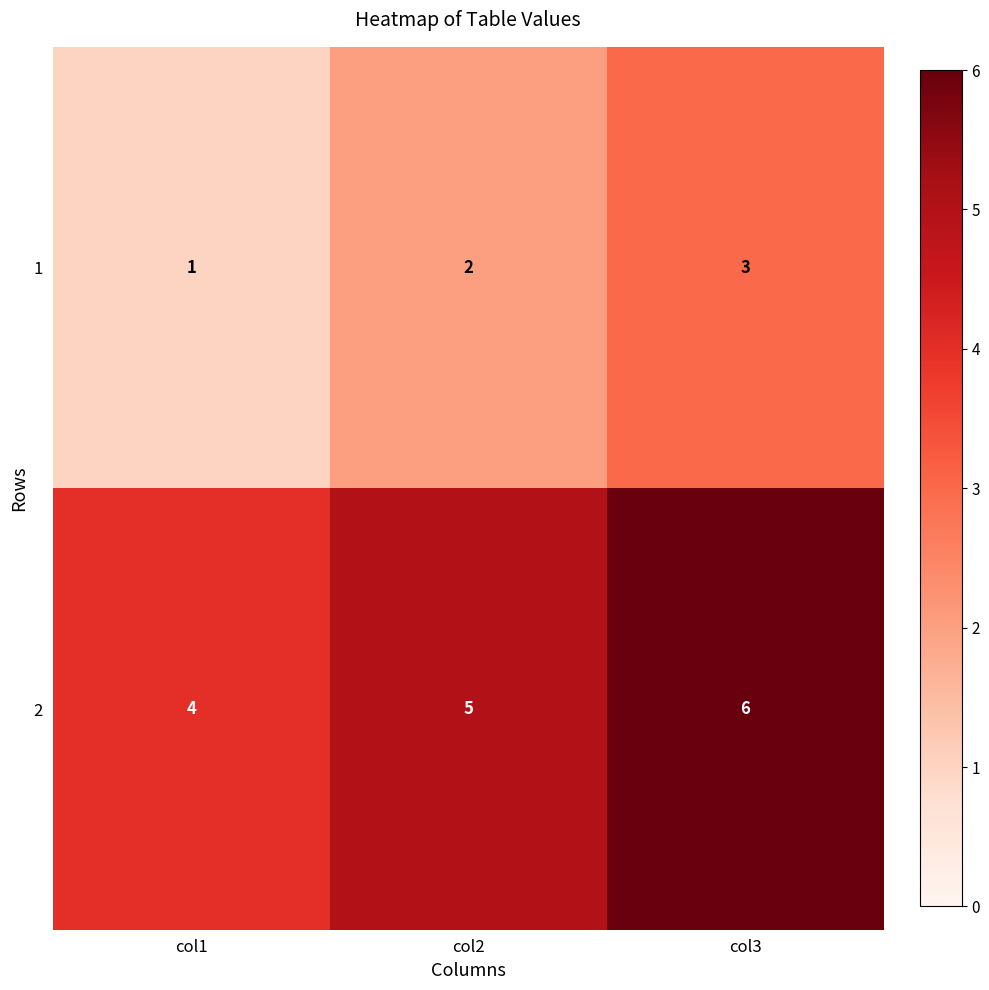

What is the smallest value displayed?

1